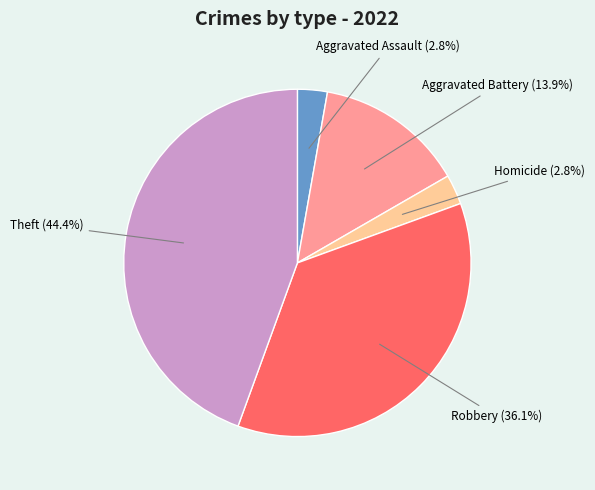

Count the number of slices in the pie.

5